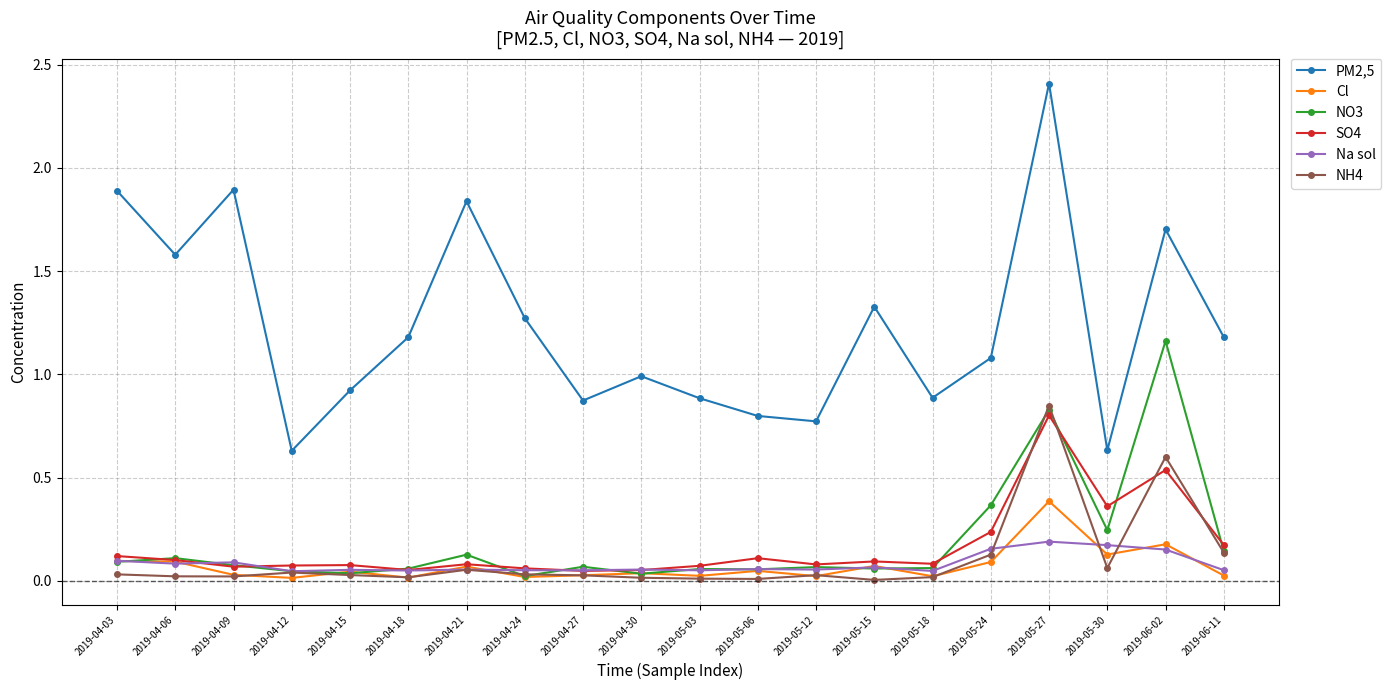

What is the label of the 4th point from the left?

2019-04-12